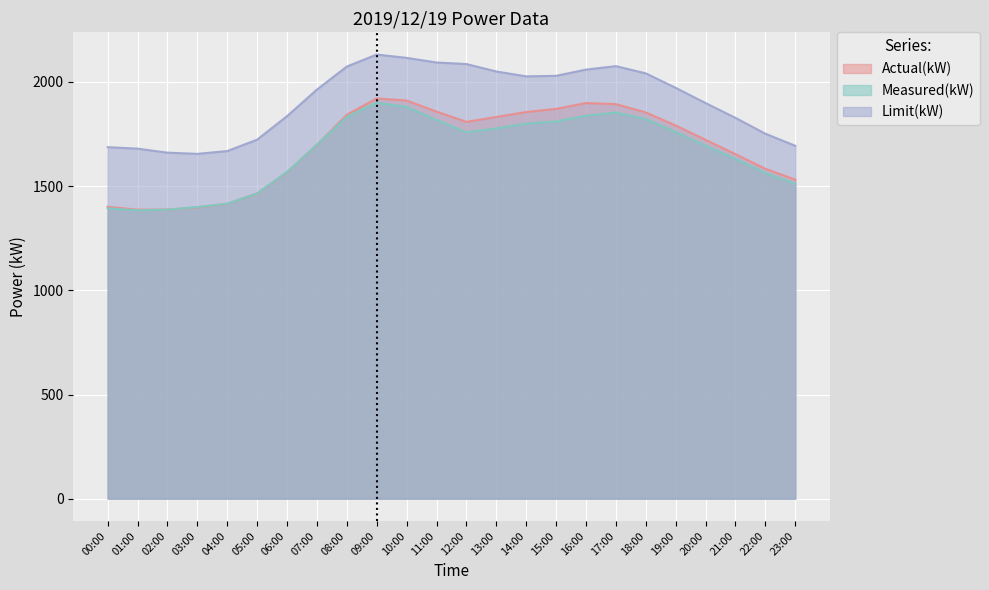

Reading left to right, what are all the values shown in this chart?

Actual(kW): 1400.7	1386.8	1387.2	1397.7	1414.9	1464.4	1566.2	1698.3	1842.0	1920.7	1910.6	1857.3	1808.0	1831.5	1855.2	1870.6	1898.3	1893.2	1853.4	1790.6	1721.9	1653.3	1583.0	1530.9
Measured(kW): 1393.6	1383.4	1387.0	1399.2	1415.4	1464.6	1567.6	1698.3	1832.3	1899.6	1880.4	1817.1	1758.0	1776.8	1800.4	1810.2	1837.8	1852.9	1821.7	1759.4	1693.7	1630.2	1562.6	1510.8
Limit(kW): 1686.6	1679.6	1660.3	1654.6	1668.0	1722.6	1835.4	1962.8	2073.4	2131.1	2115.1	2092.9	2085.4	2049.8	2026.4	2028.9	2058.7	2075.4	2040.7	1971.4	1898.2	1827.2	1751.2	1693.3